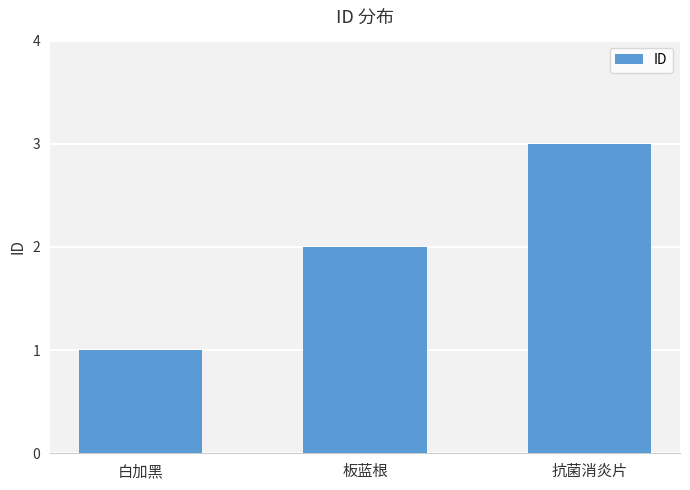

How many bars are there in total?

3